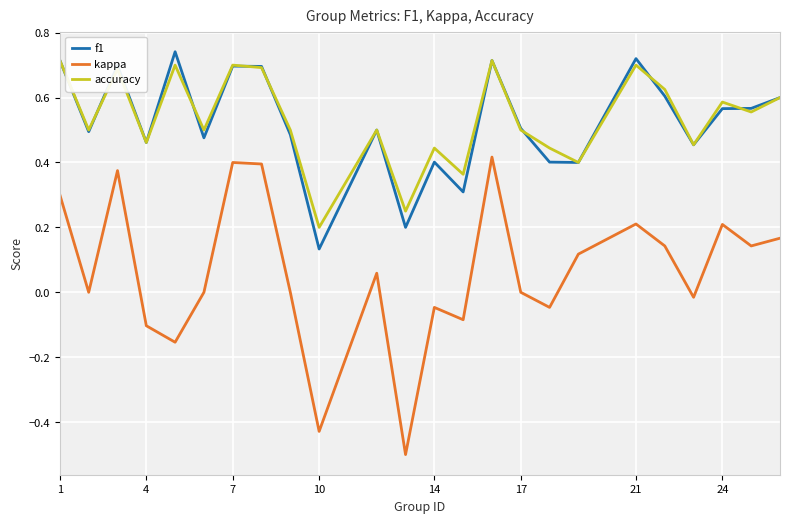

What is the sum of all f1 values?

12.5